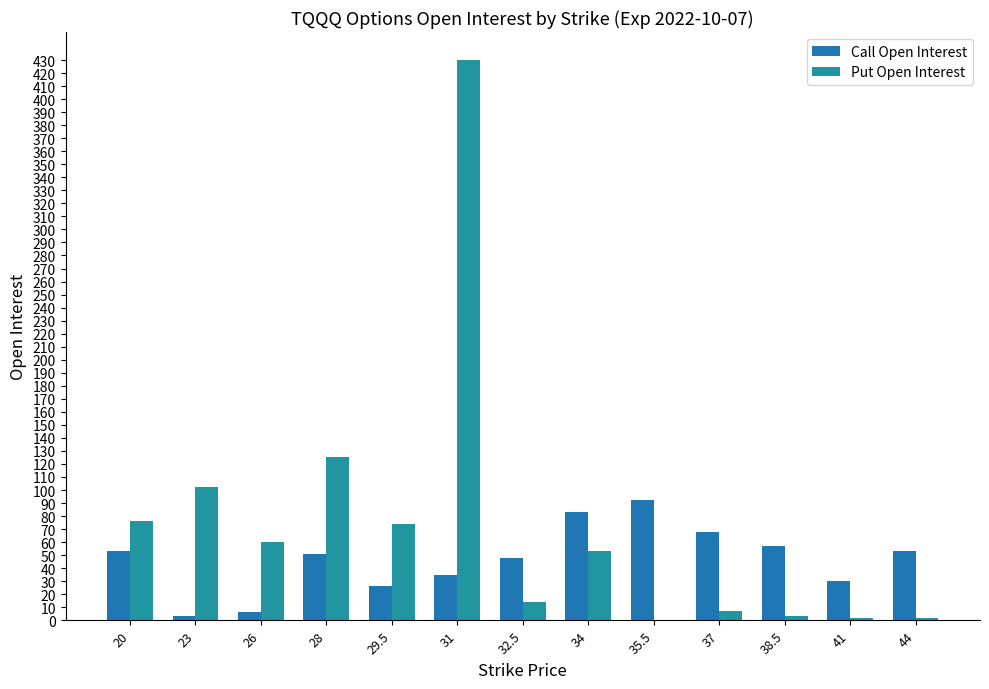

List the labels in order of Call Open Interest value, smallest first.

23, 26, 29.5, 41, 31, 32.5, 28, 20, 44, 38.5, 37, 34, 35.5